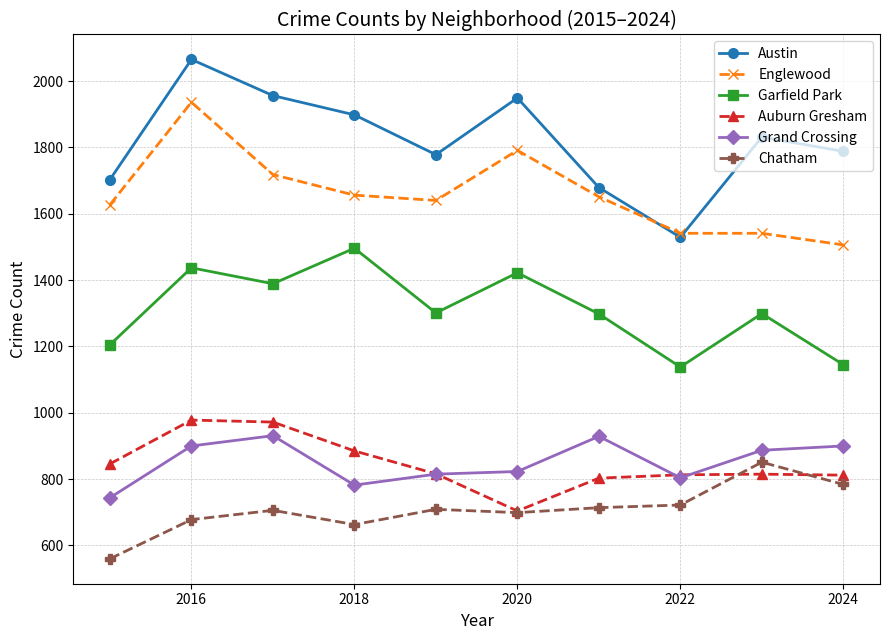

What is the value of the Chatham point at the 2nd from the left?

678